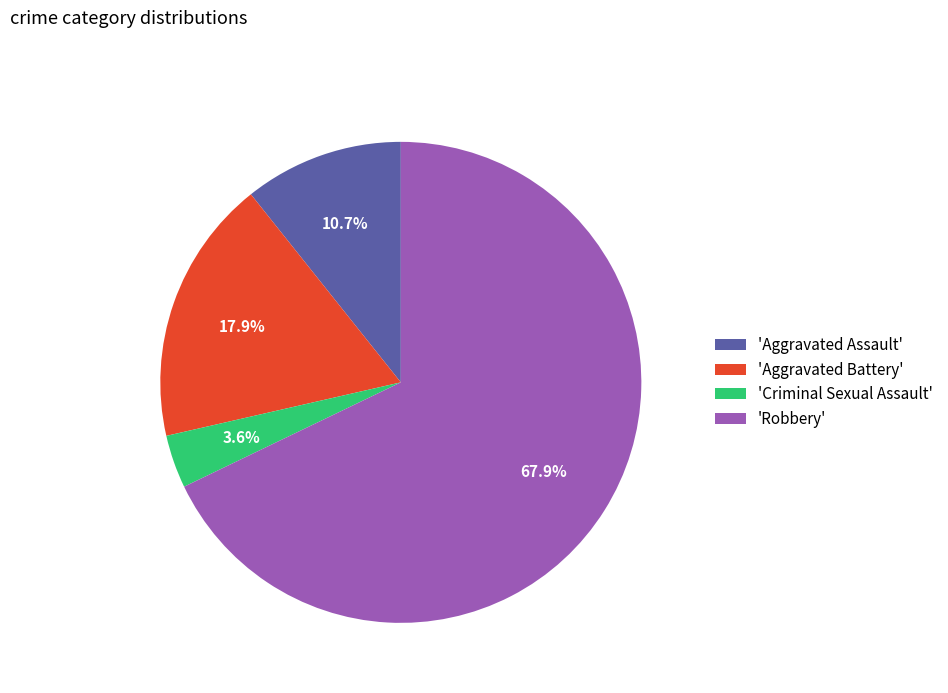

Which slice is the largest?

'Robbery'